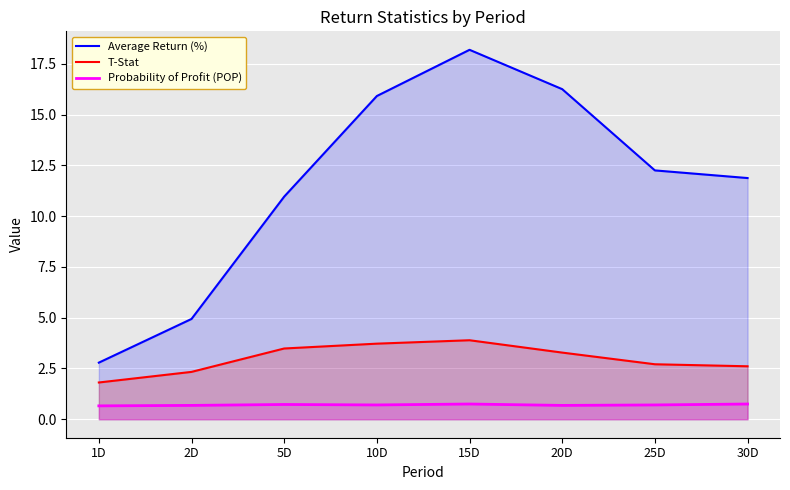

Which category has the highest value in the Probability of Profit (POP) series?

15D